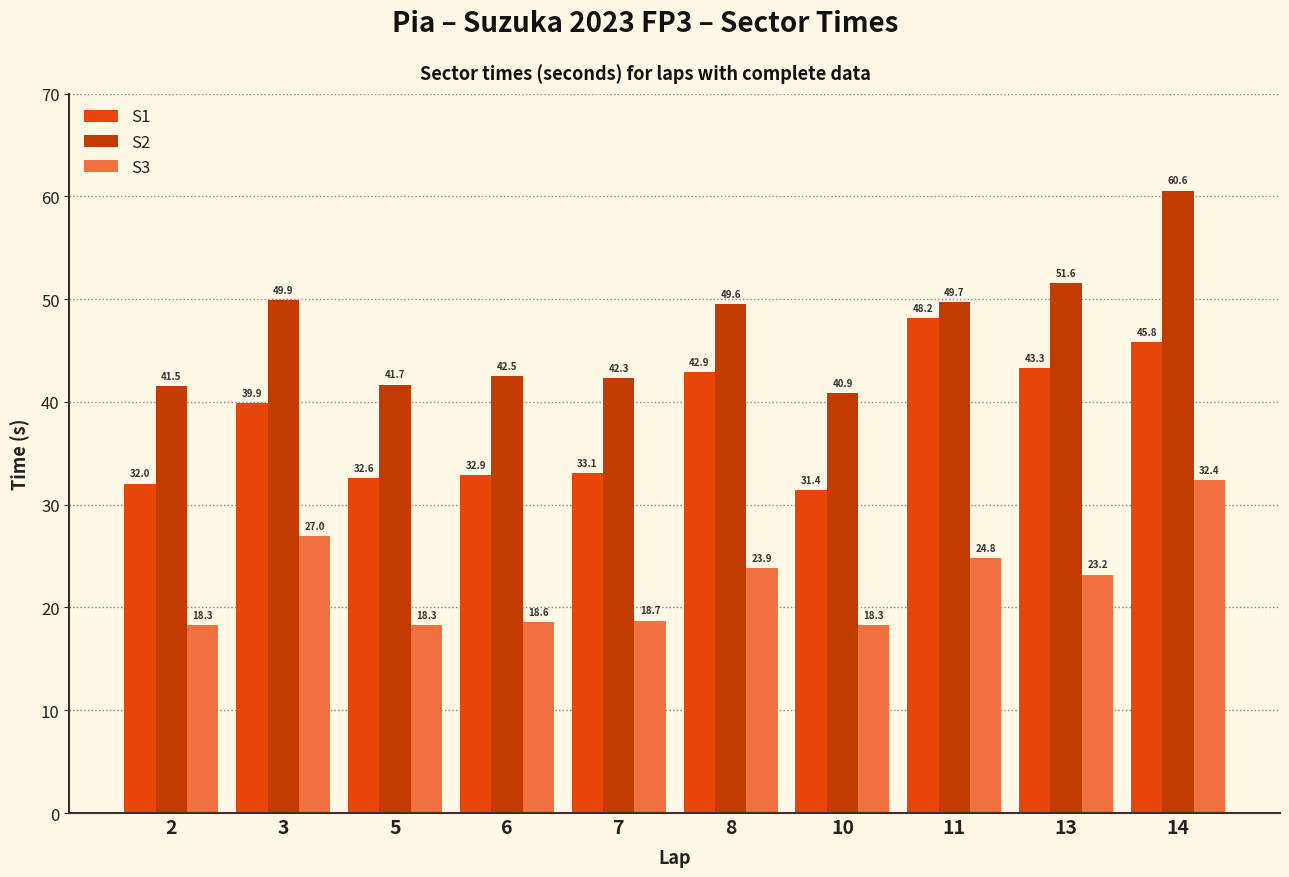

Which series has the widest spread of values?

S2